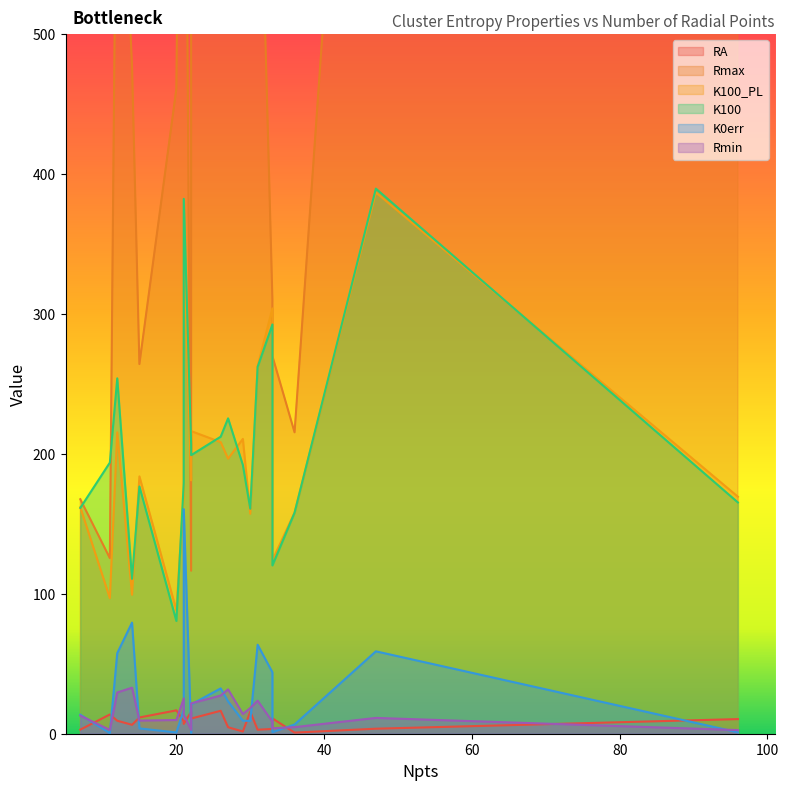

How many lines are shown in the chart?

6